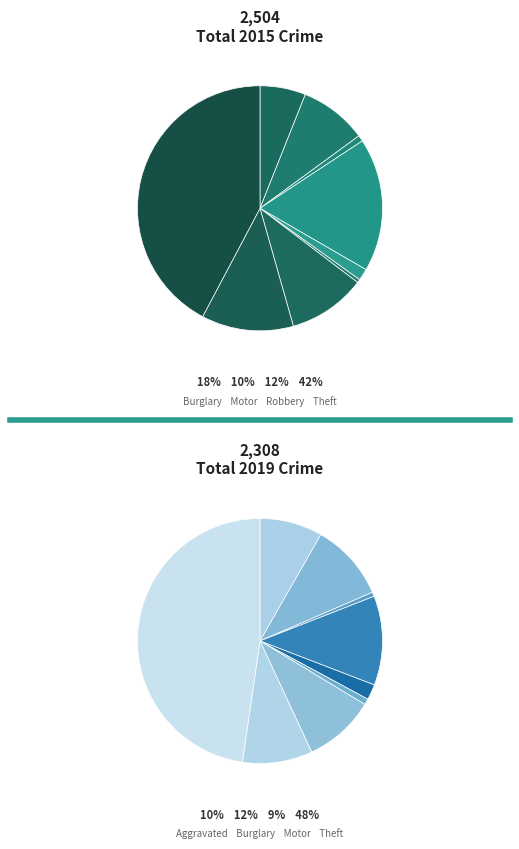

To the nearest percent, what is the difference between the values_2015 and 4 slice percentages?

6%